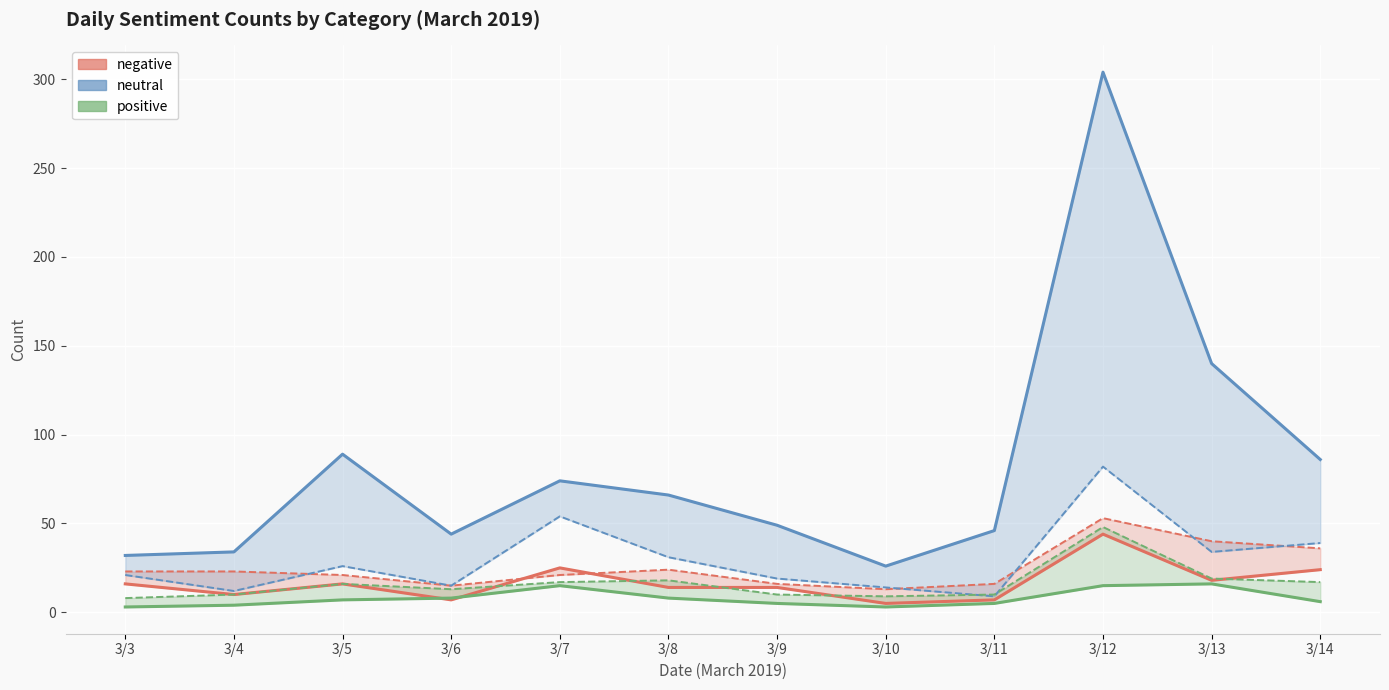

Between which two adjacent categories do neutral (col2) and positive (col2) first intersect?

3/10 and 3/11